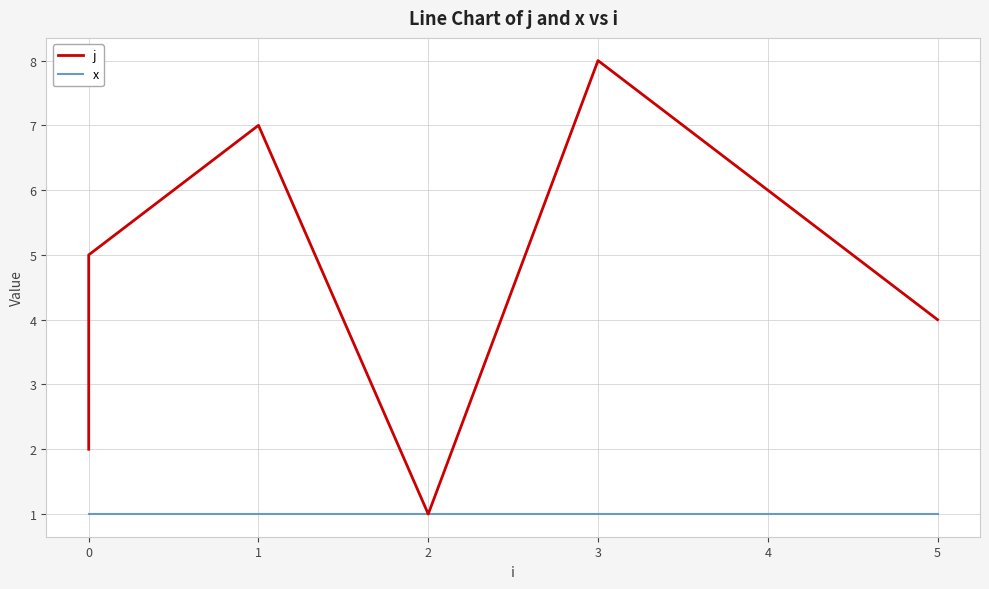

Reading right to left, transcribe all the data shown in this chart.

j: 4	6	8	1	7	5	3	2
x: 1	1	1	1	1	1	1	1